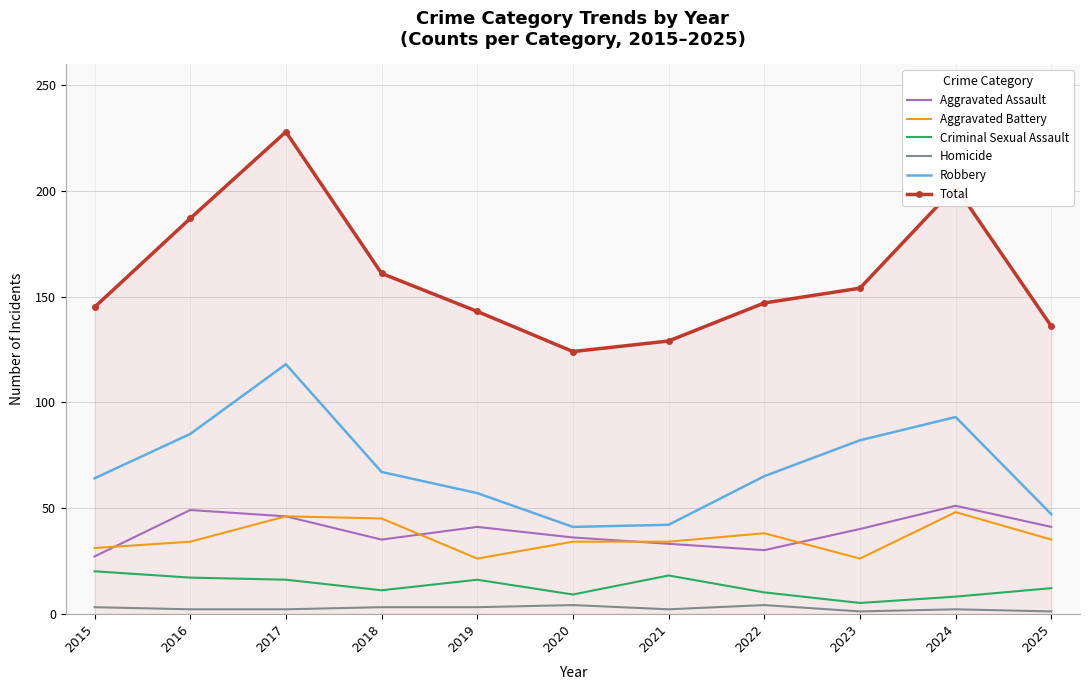

Is it true that Criminal Sexual Assault equals 18 at 2021?

True